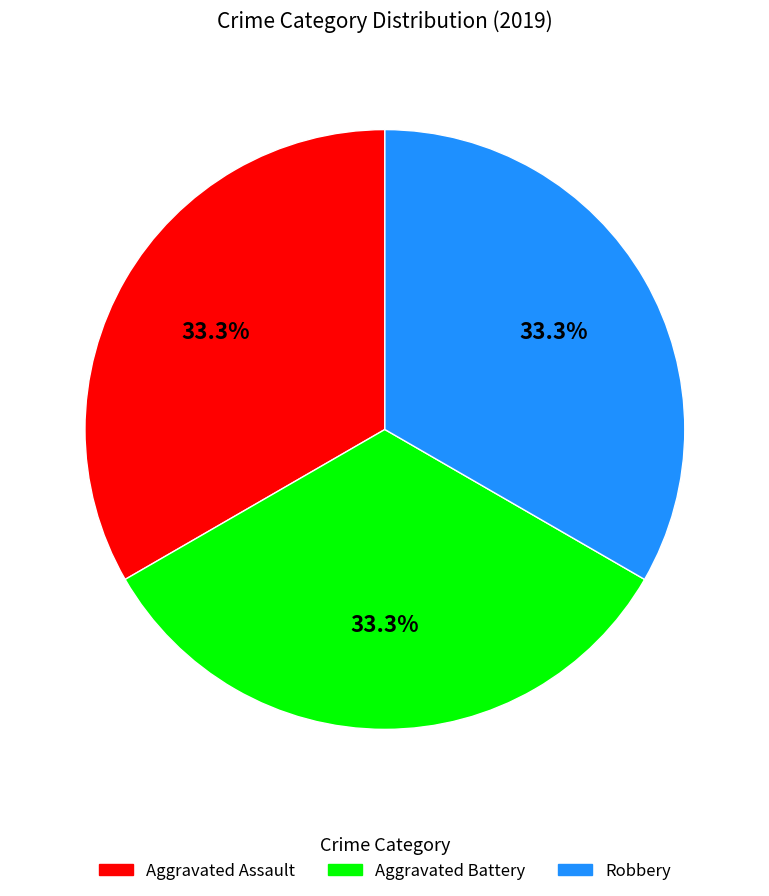

How many segments does this pie chart have?

3